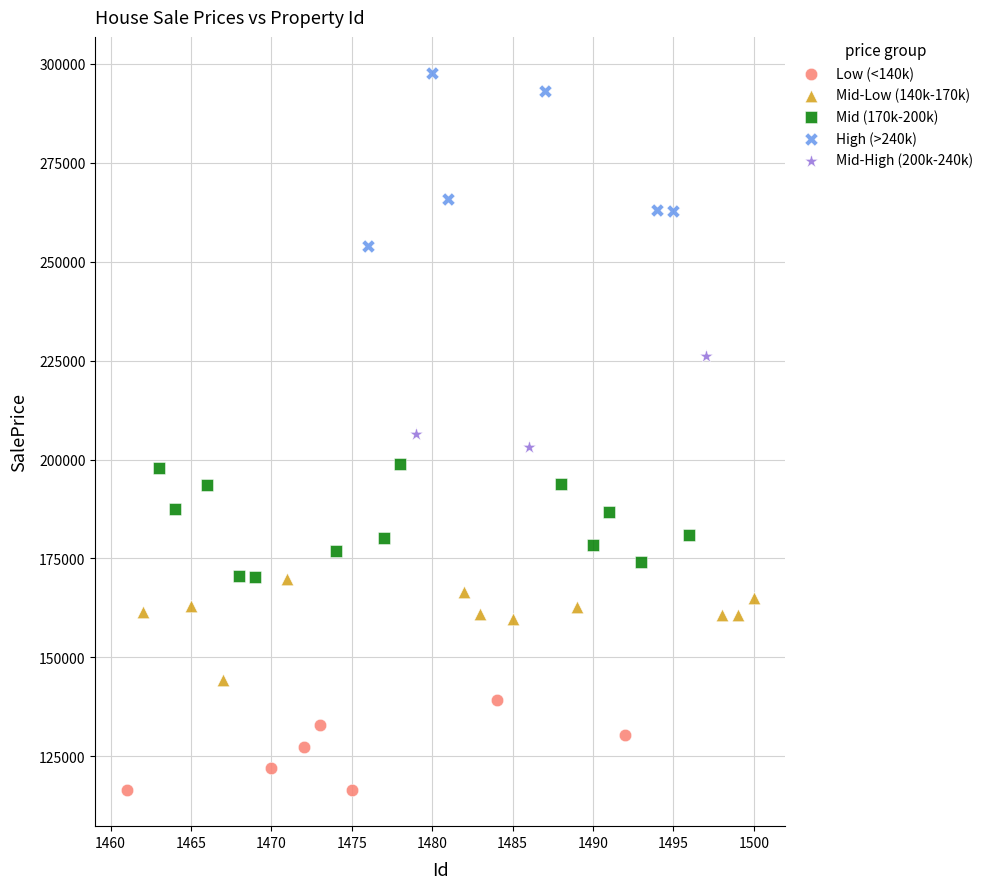

Which series contains the highest Y value?

High (>240k)